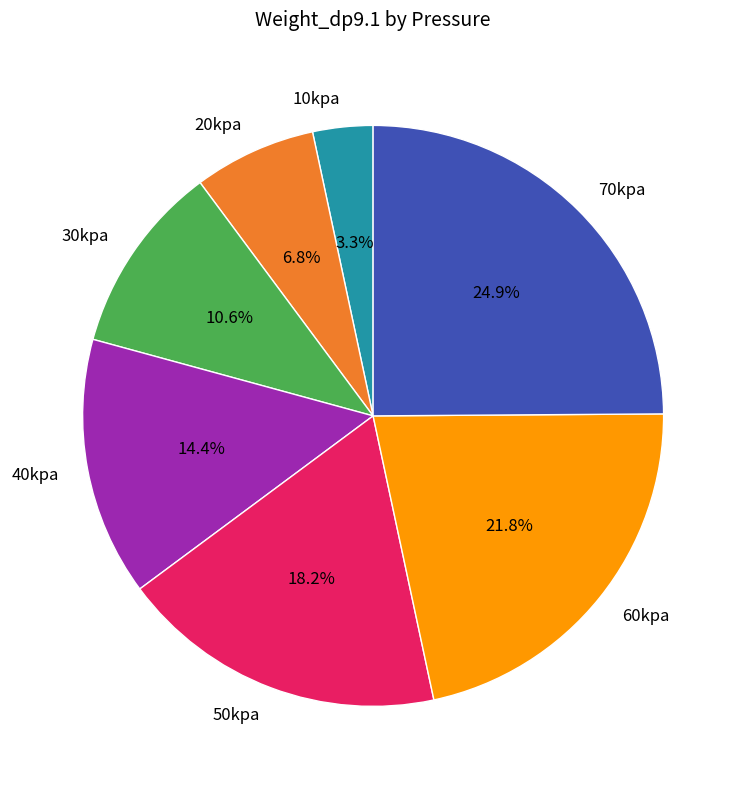

Which category has the biggest portion of the pie?

70kpa